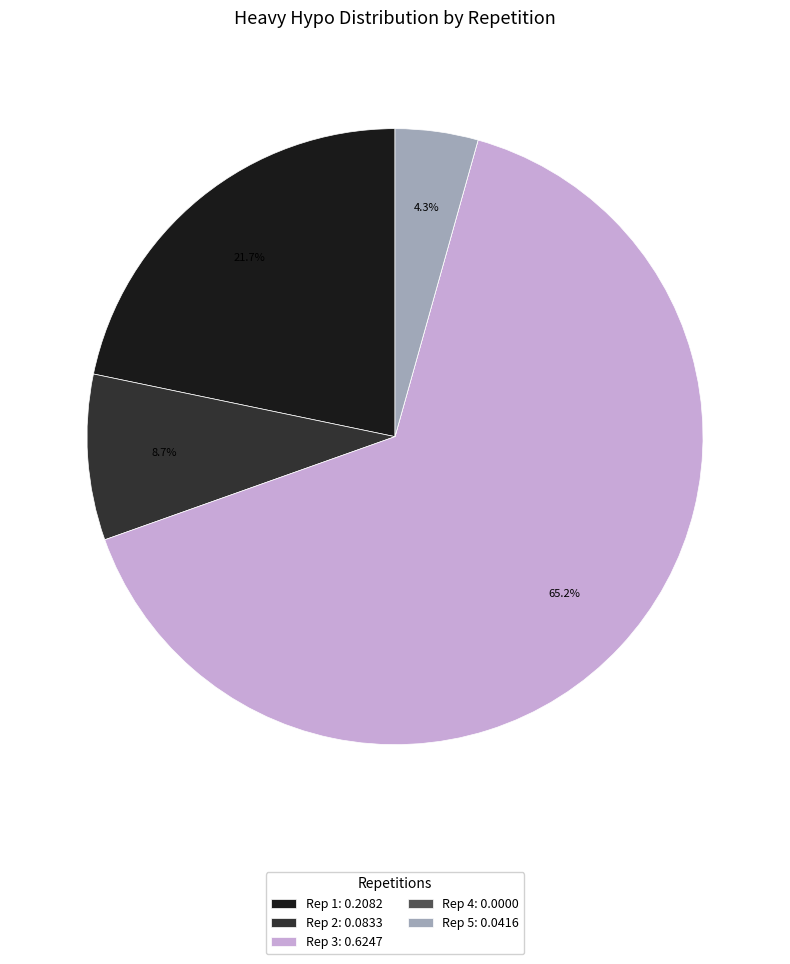

Combined, what portion of the pie is Rep 2: 0.0833 and Rep 5: 0.0416?

13.0%